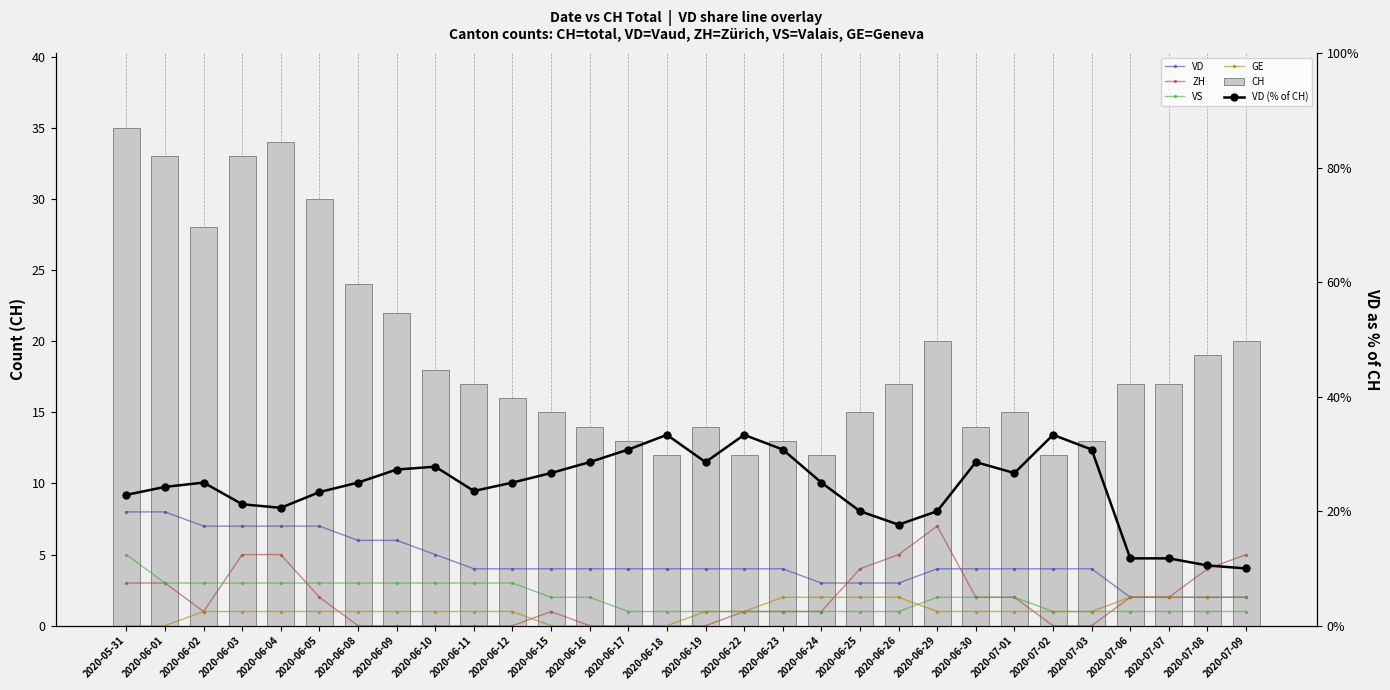

At which label does CH first exceed 17?

2020-05-31